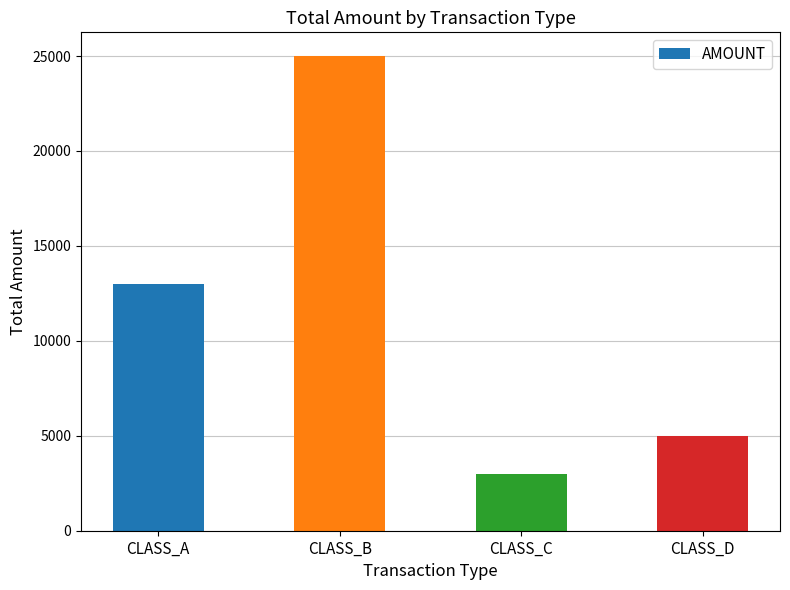

What is the change in value from CLASS_A to CLASS_D?

-8000